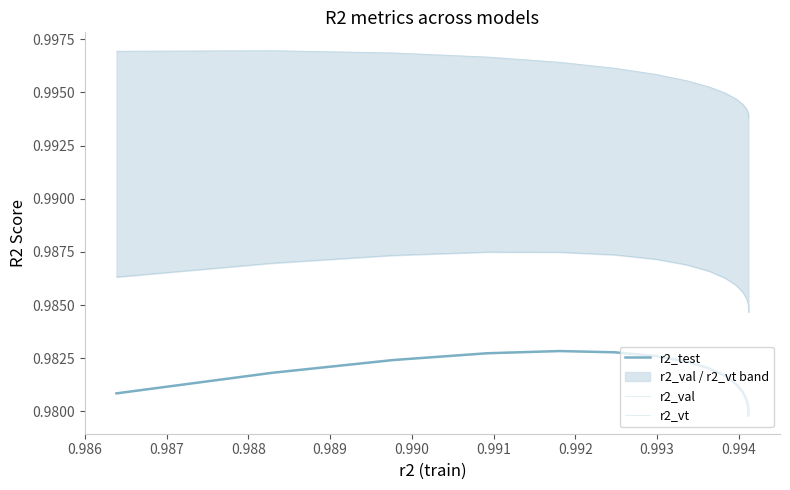

What are all the series names shown in the legend?

r2_test, r2_val, r2_vt